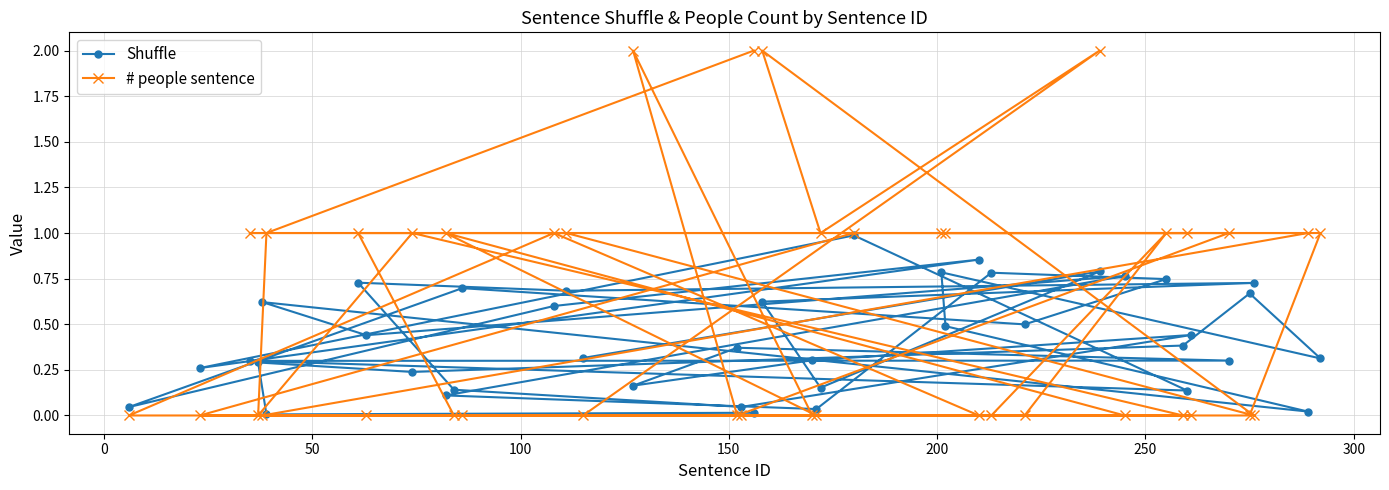

In # people sentence, how many points are lower than both neighbors (excluding endpoints)?

4